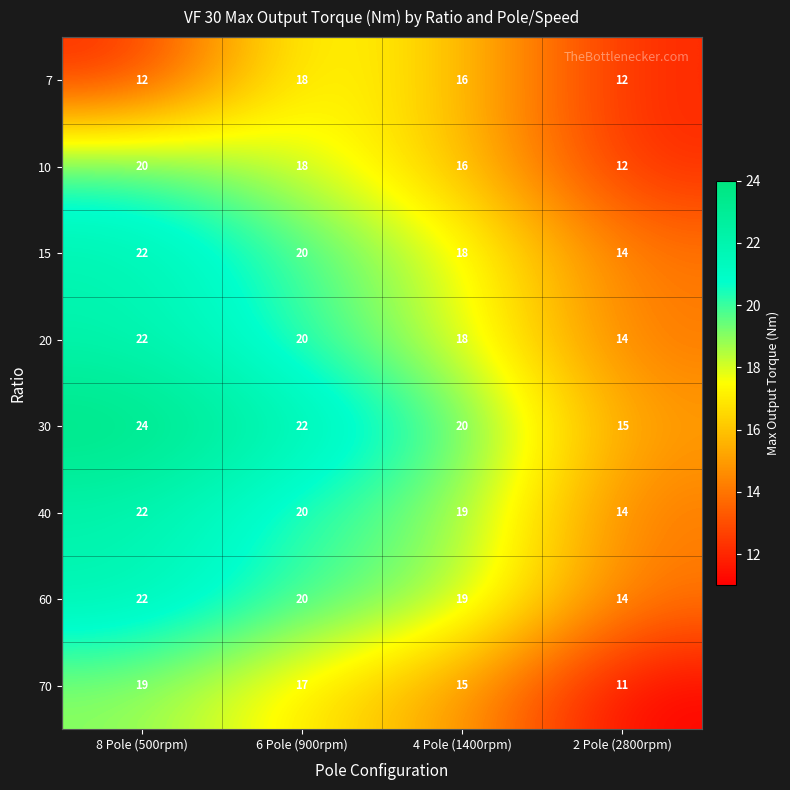

What is the total value across all series at 4 Pole (1400rpm)?

141